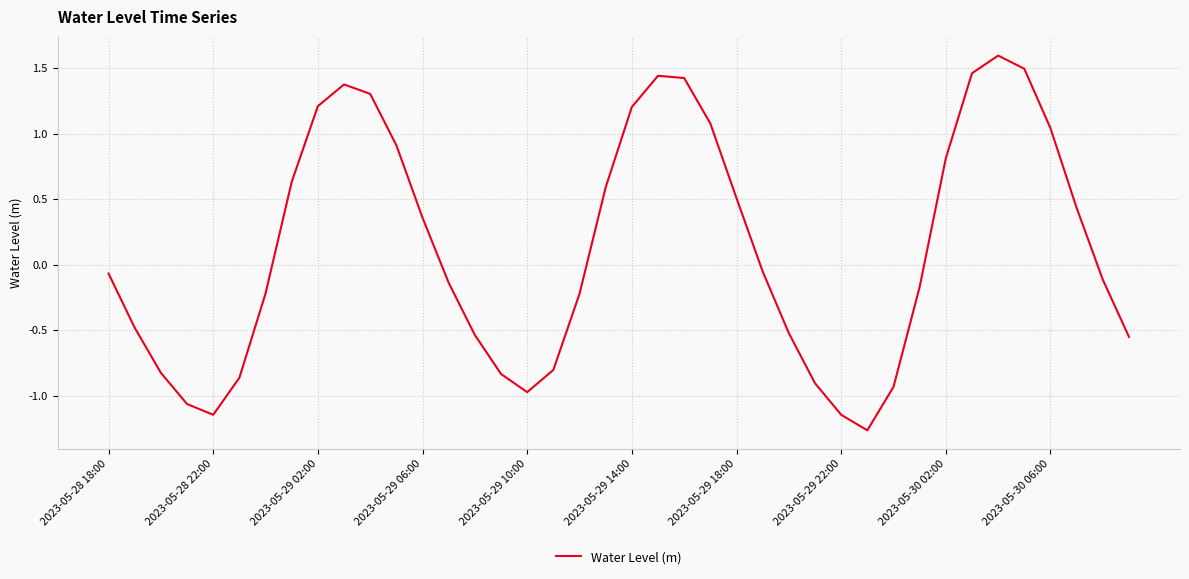

How many lines are shown in the chart?

1